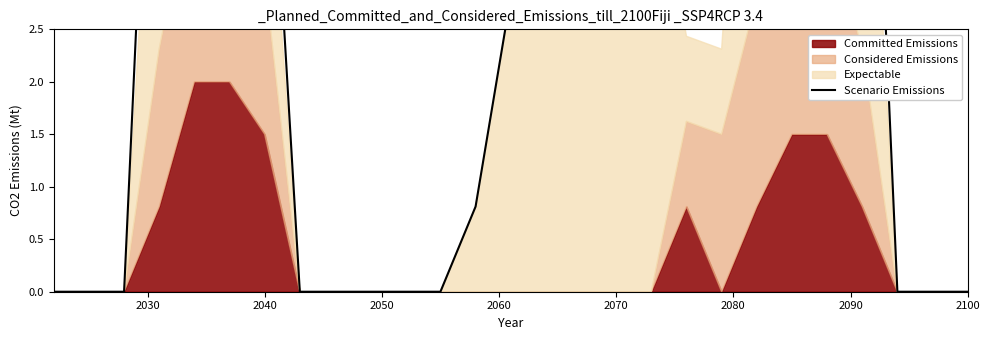

Reading right to left, transcribe all the data shown in this chart.

0.0	0.0	0.0	7.6	10.5	10.5	8.8	4.3	4.4	5.1	6.0	6.0	4.5	2.8	0.8	0.0	0.0	0.0	0.0	0.0	5.6	10.5	10.5	7.3	0.0	0.0	0.0